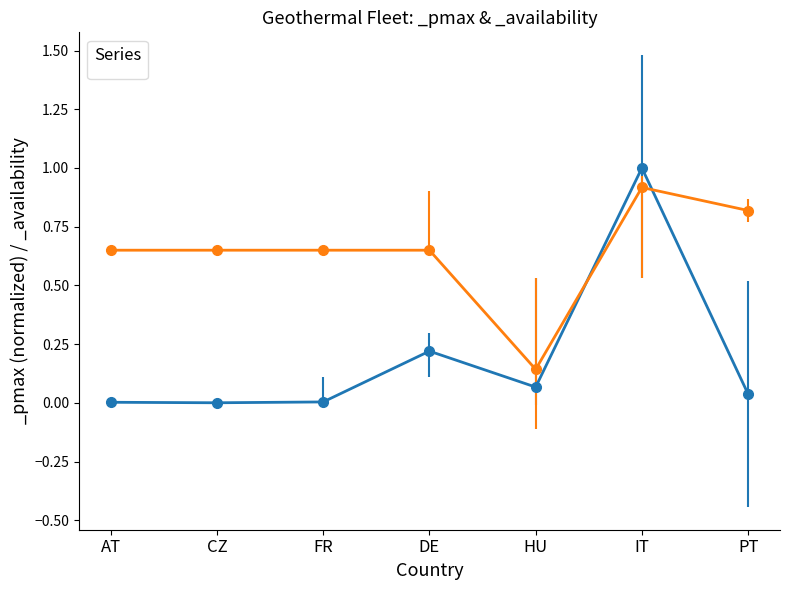

How many interior local valleys does the _pmax series have?

2